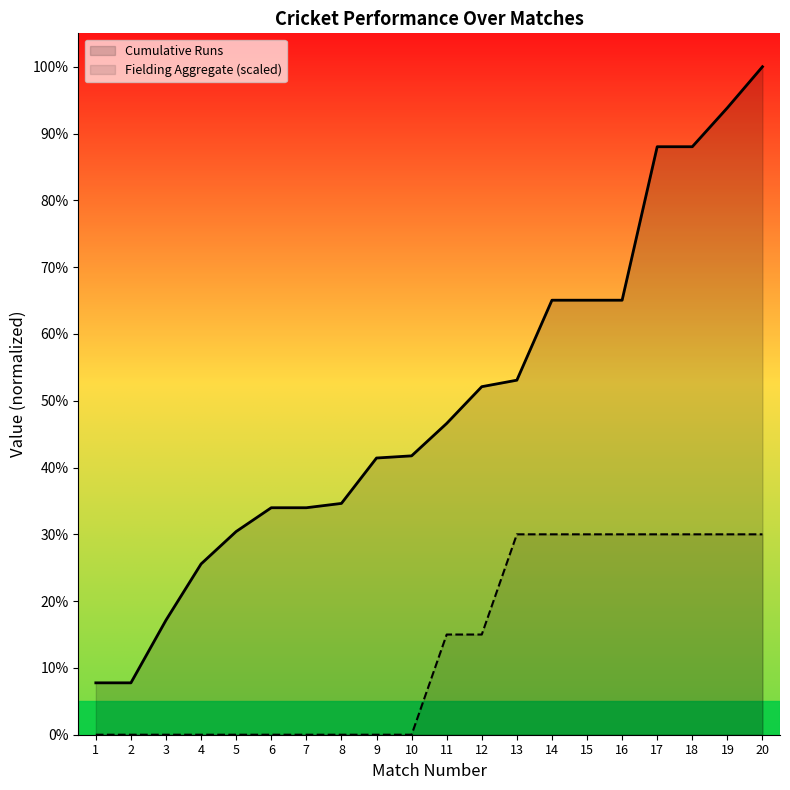

Rank the series by their maximum value, from highest to lowest.

Cumulative Runs, Fielding Aggregate (scaled)